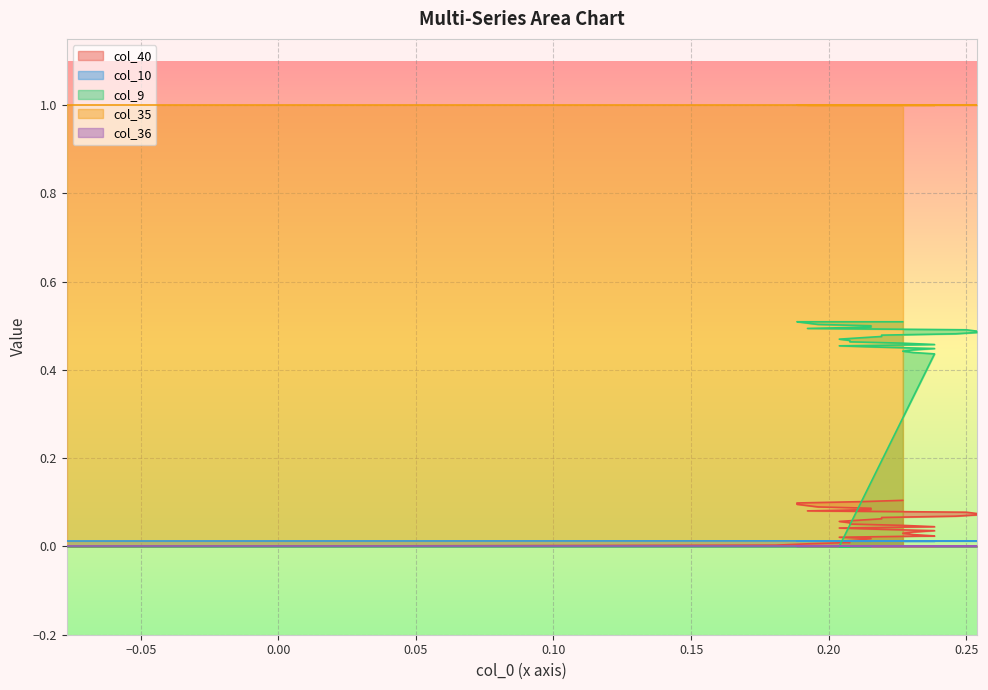

What is the difference between the maximum and second lowest values in the col_9 series?

0.5